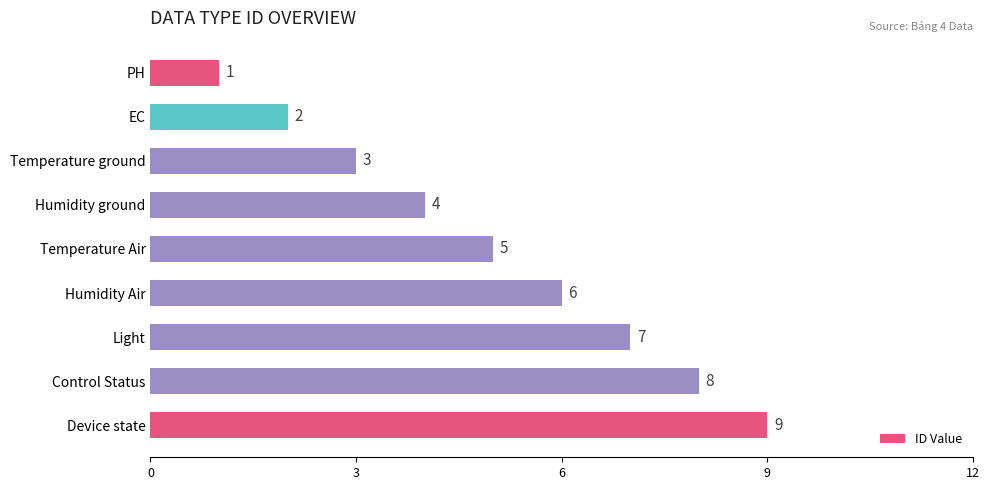

What is the maximum value shown in the chart?

9